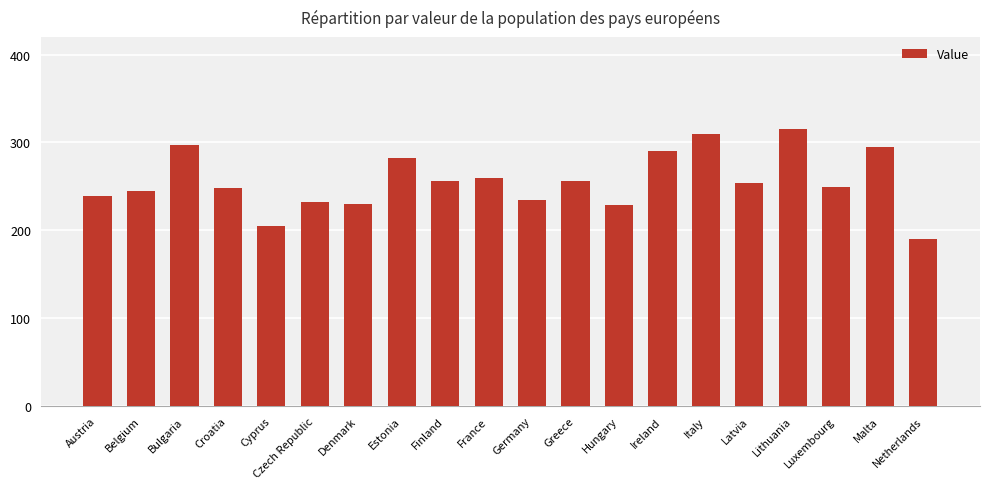

The value at Lithuania is 314.8. True or false?

True